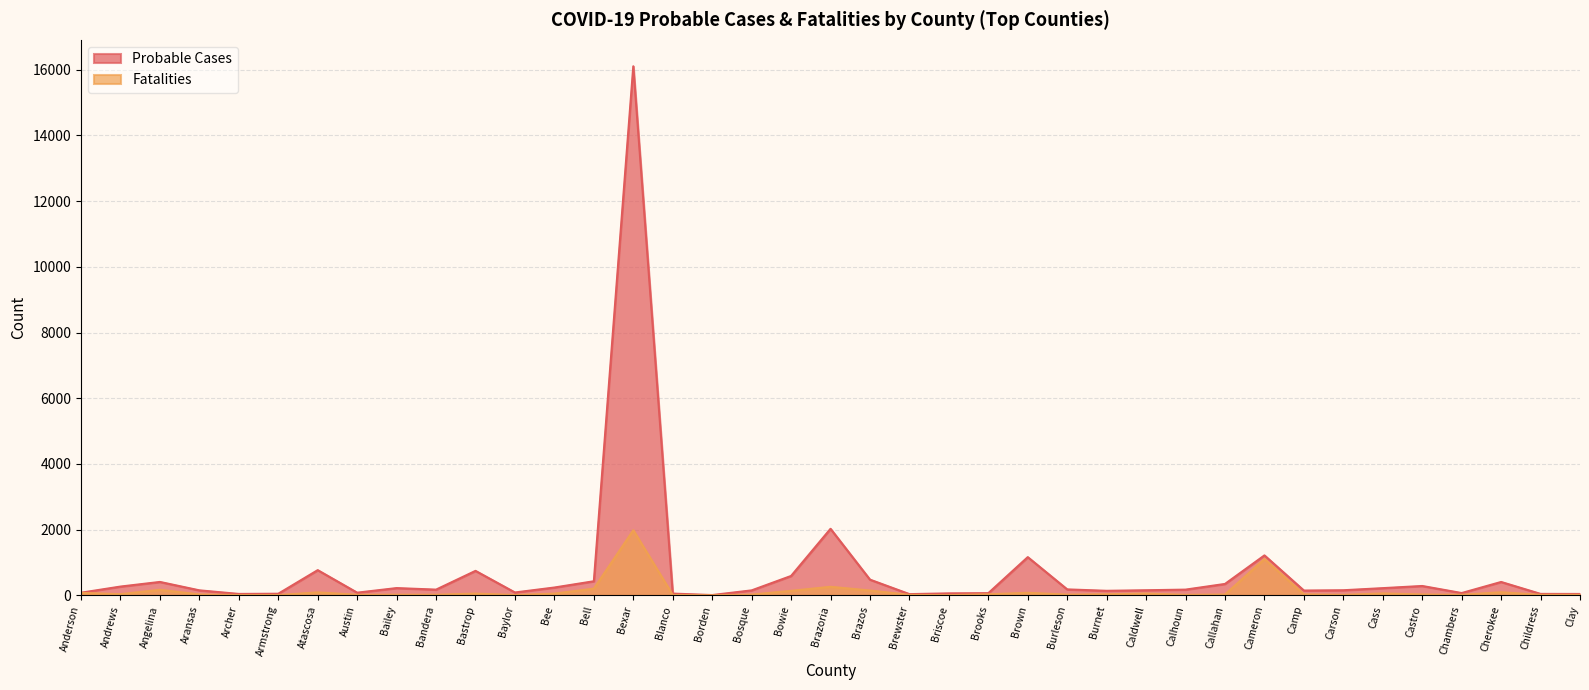

What is the maximum value shown in the chart?

16105